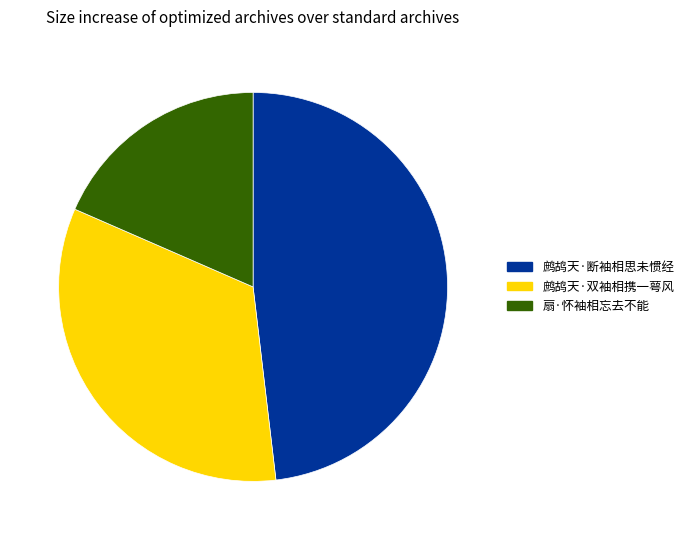

How many segments does this pie chart have?

3